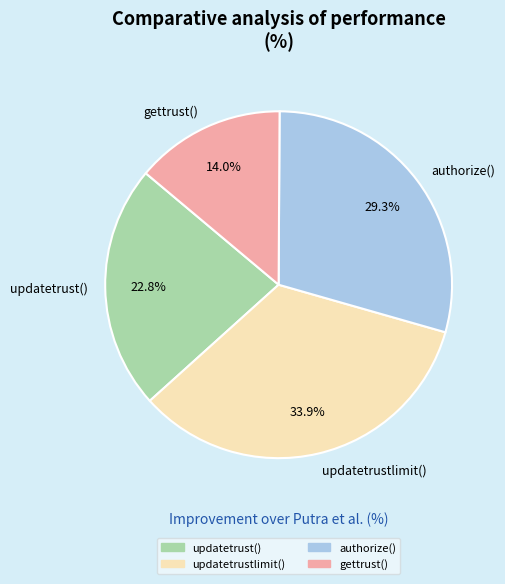

Which has a higher value, authorize() or gettrust()?

authorize()